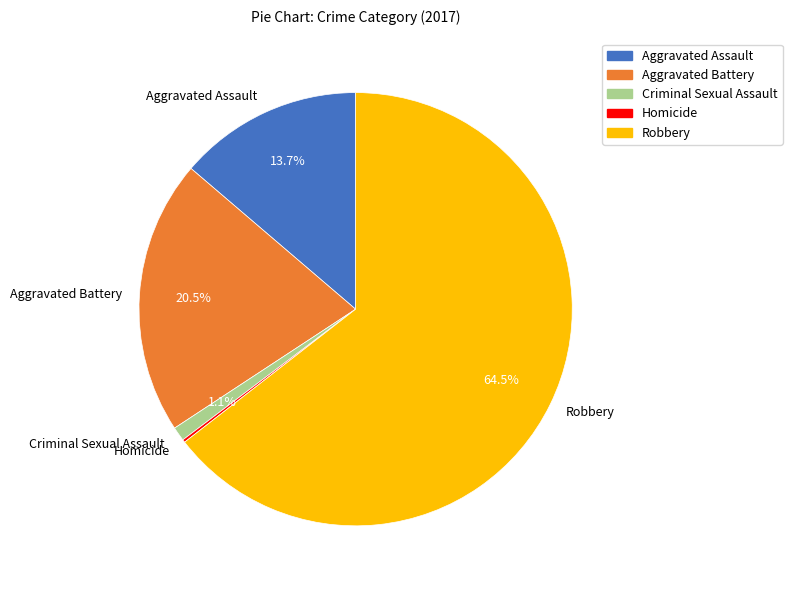

To the nearest percent, what is the combined percentage of Criminal Sexual Assault and Robbery?

66%